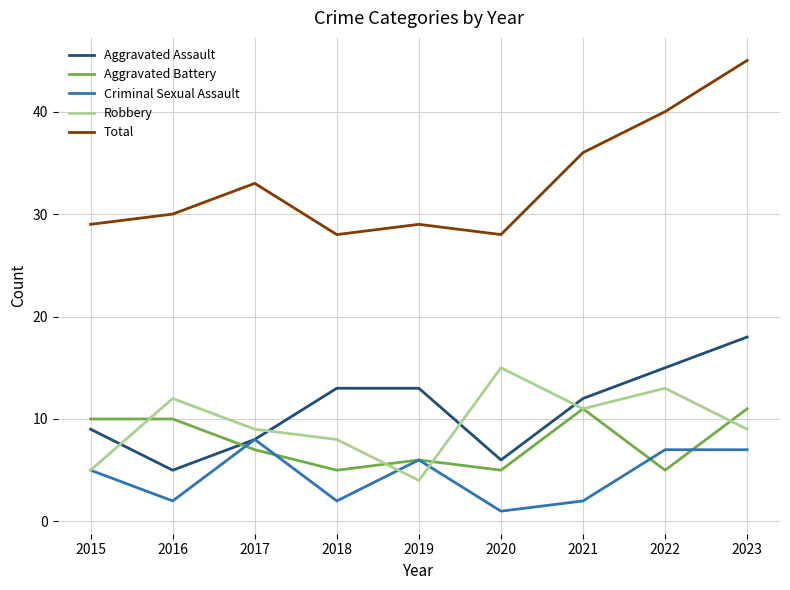

Between 2018 and 2021, which series saw the biggest shift?

Total